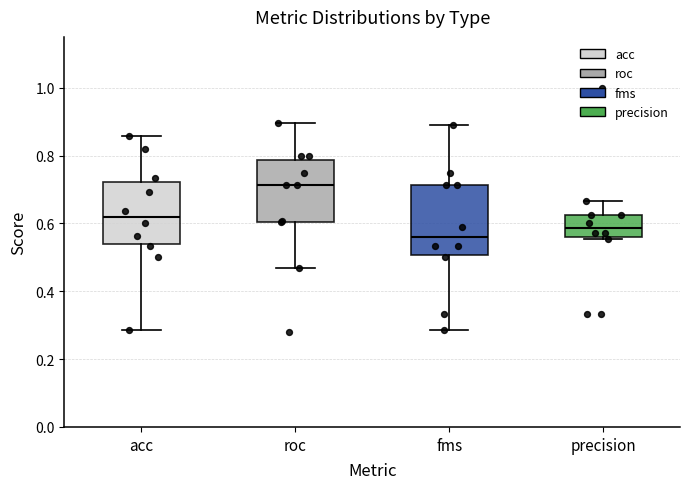

Reading left to right, transcribe this box plot: for each box, give where its median line is, the range the box spans, and where its two whiskers end, as read against the y-axis. The values are not printed on the chart, so give them approximately, as read against the axis.

acc: median 0.62, box 0.54 to 0.72, whiskers 0.28 to 0.86
roc: median 0.72, box 0.60 to 0.78, whiskers 0.46 to 0.90
fms: median 0.56, box 0.50 to 0.72, whiskers 0.28 to 0.88
precision: median 0.58, box 0.56 to 0.62, whiskers 0.56 to 0.66